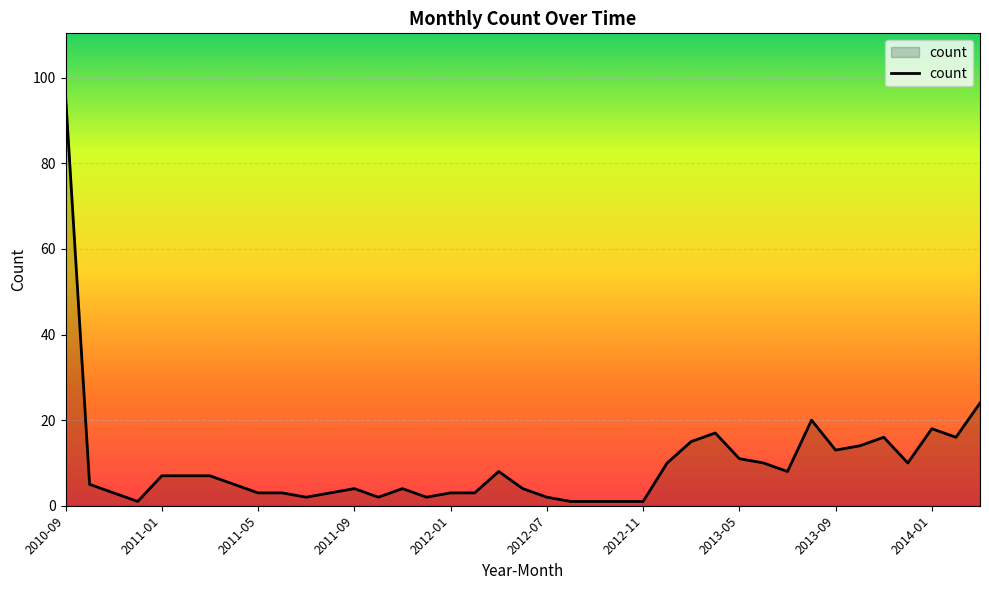

What is the maximum value shown in the chart?

96